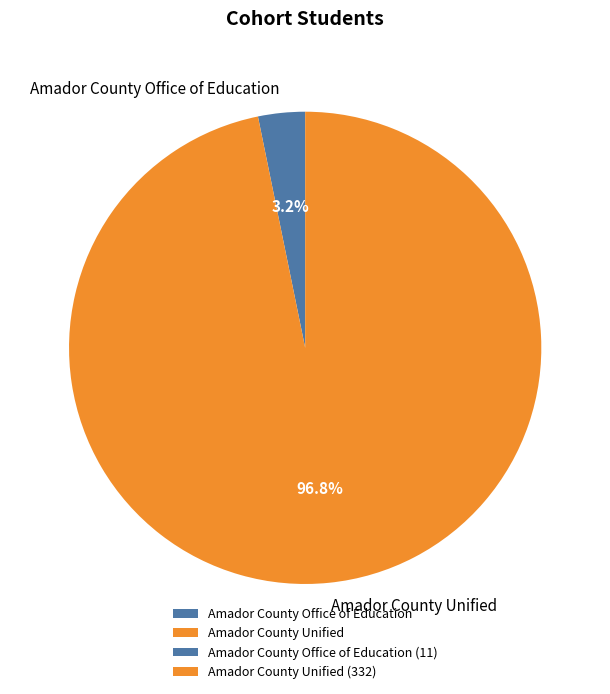

What percentage do Amador County Unified and Amador County Office of Education together represent?

100.0%